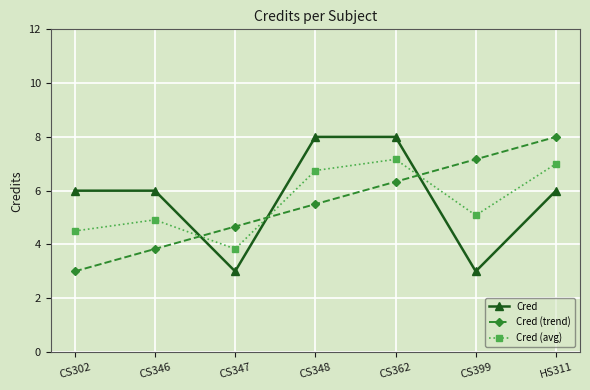

What is the value of the Cred point at the 4th from the left?

8.0